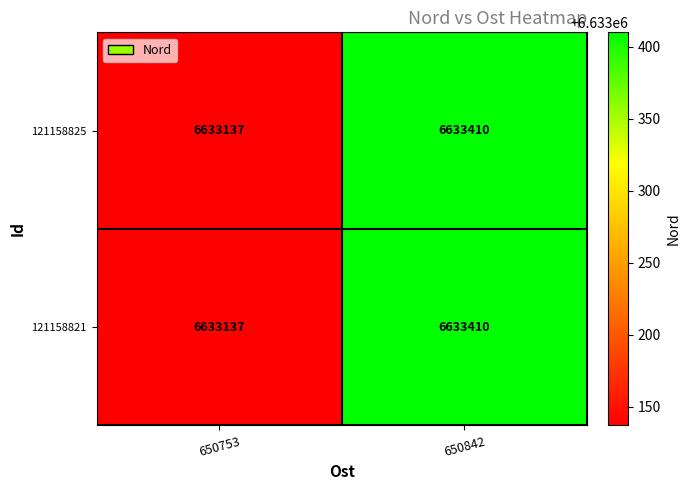

Count the number of categories in the chart.

2